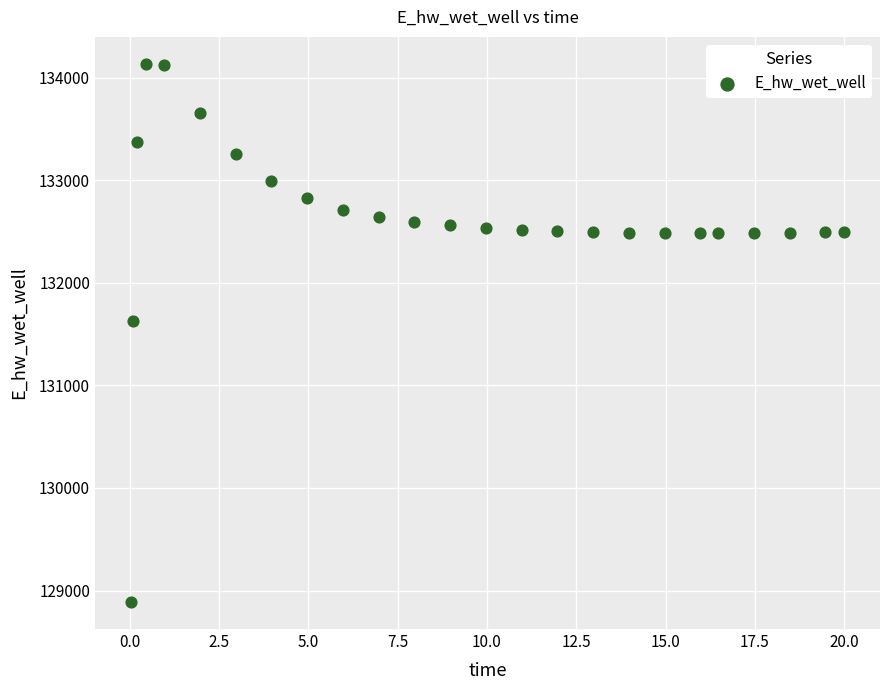

What Y value in the scatter plot is closest to 131510?

131623.9